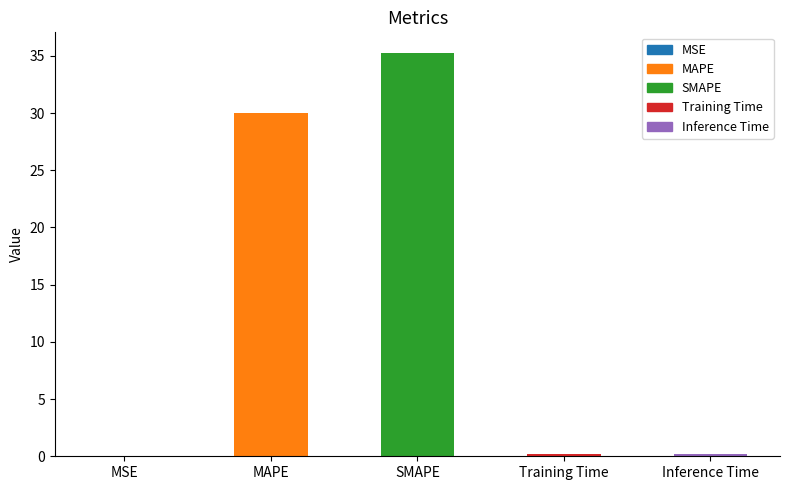

Is it true that the value at Training Time is 0.2?

True